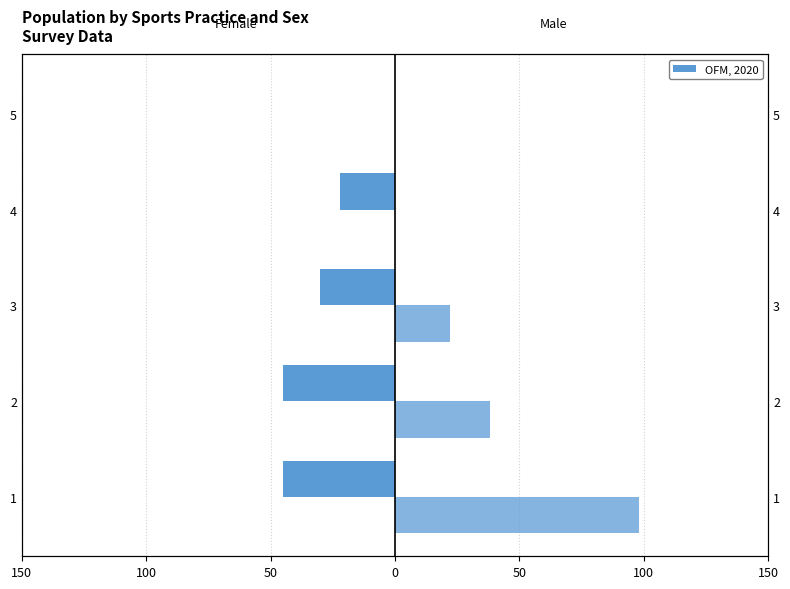

Rank the series by their maximum value, from lowest to highest.

Female, Male